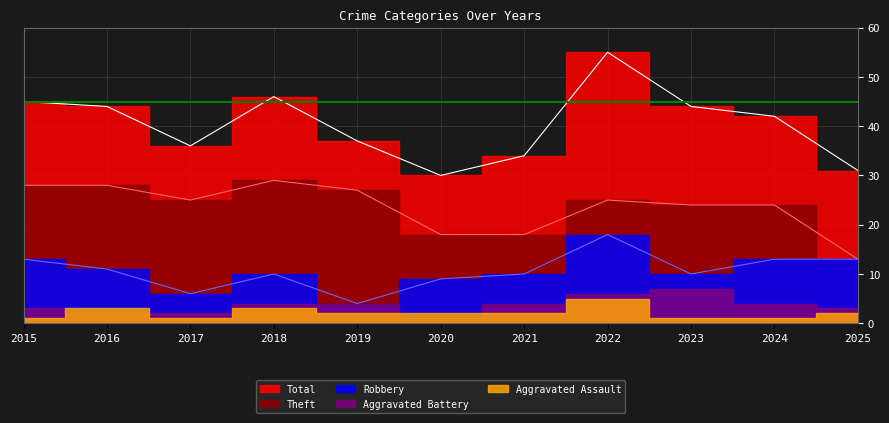

Between 2018 and 2022, which series saw the biggest shift?

Total